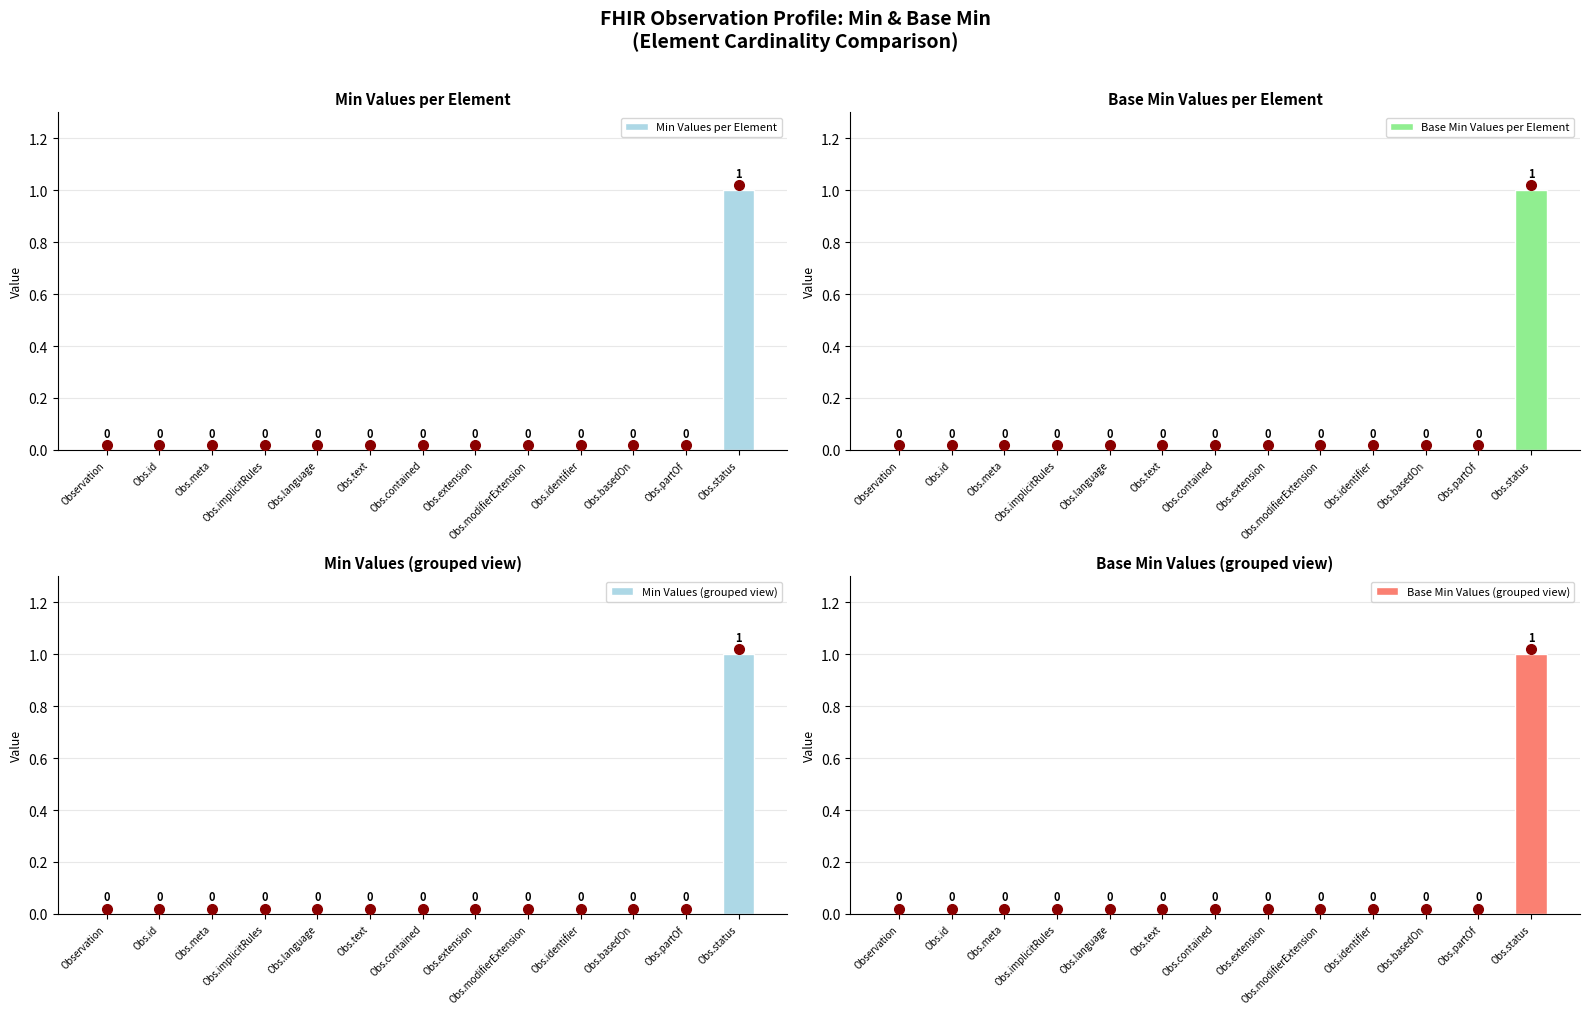

List the series in order of their peak value, lowest first.

Min Values per Element, Base Min Values per Element, Min Values (grouped view), Base Min Values (grouped view)